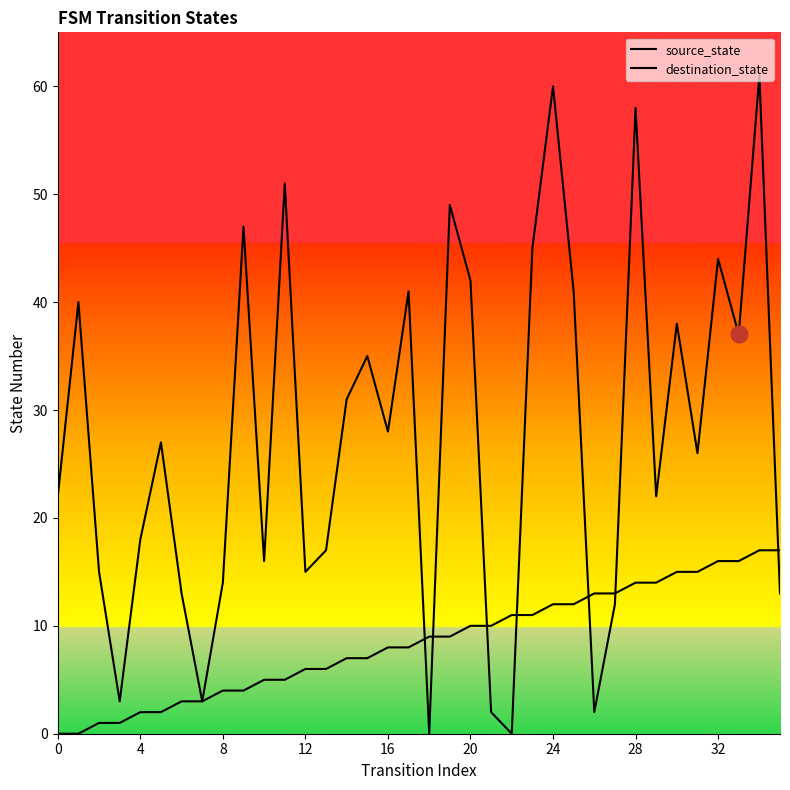

What is the label of the 1st point from the right?

35